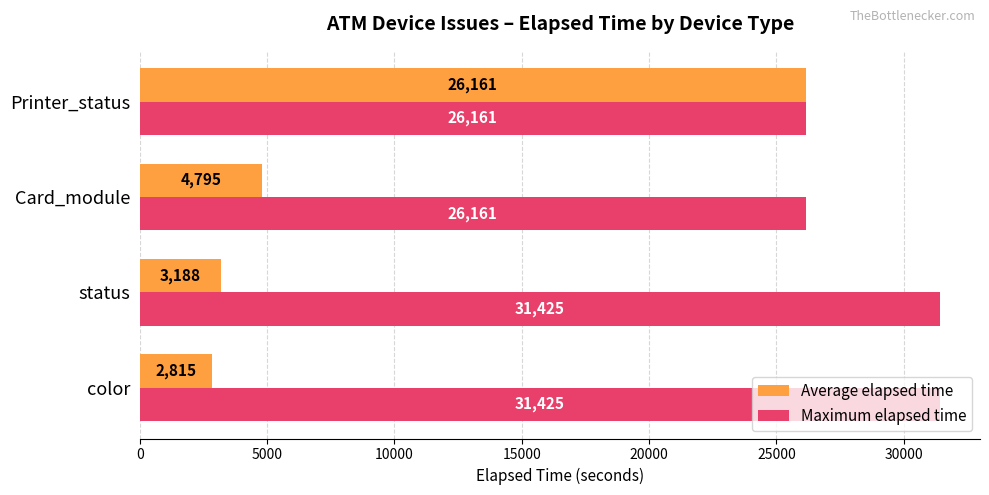

Rank the series by their maximum value, from highest to lowest.

Maximum elapsed time, Average elapsed time